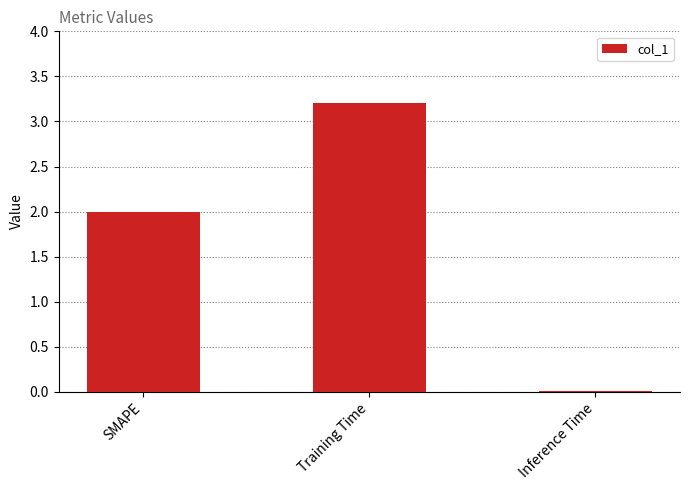

What is the approximate value at Training Time?

3.2